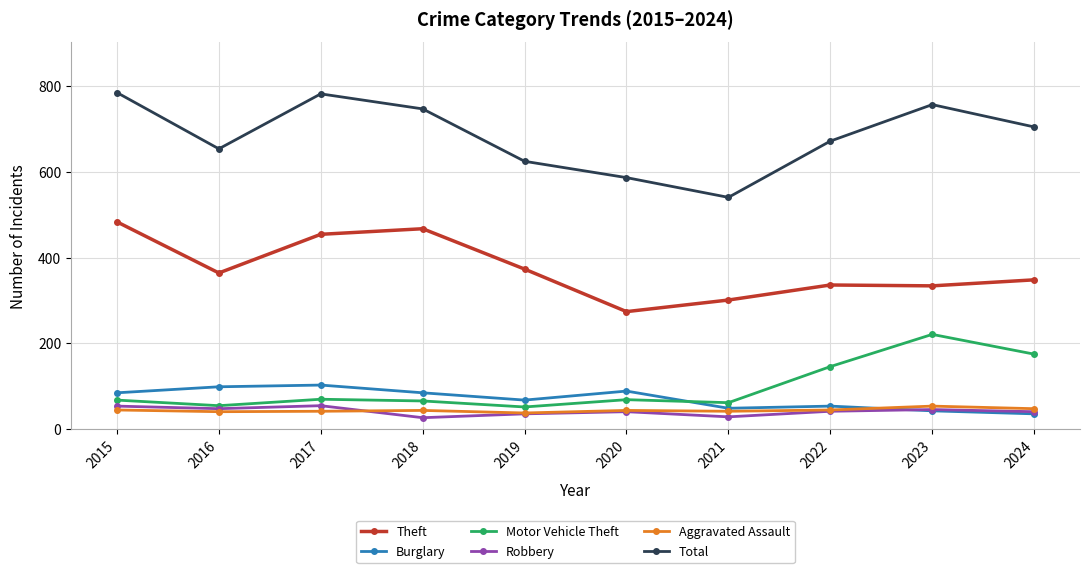

At how many categories does at least one series exceed 72?

10